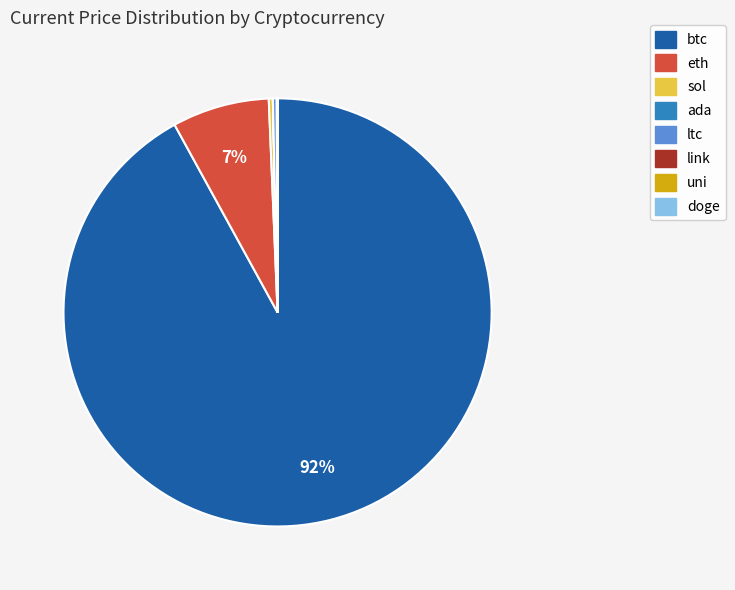

Which slice is the largest?

btc